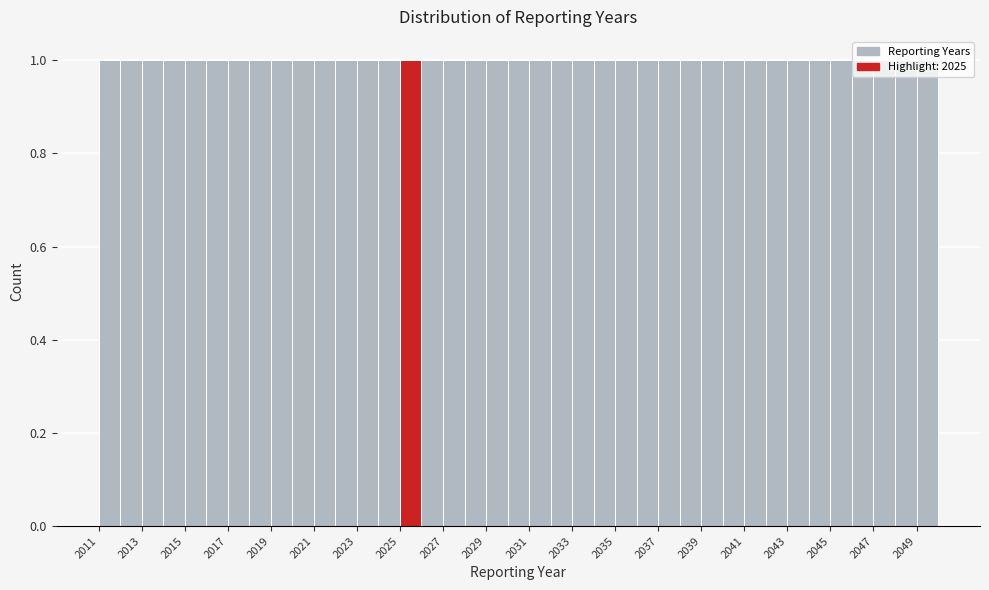

Reading left to right, transcribe this chart: for each bar, give the range it covers on the x-axis and its height. The values are not printed on the chart, so give them approximately, as read against the axis.

2011 to 2012: 1
2012 to 2013: 1
2013 to 2014: 1
2014 to 2015: 1
2015 to 2016: 1
2016 to 2017: 1
2017 to 2018: 1
2018 to 2019: 1
2019 to 2020: 1
2020 to 2021: 1
2021 to 2022: 1
2022 to 2023: 1
2023 to 2024: 1
2024 to 2025: 1
2025 to 2026: 1
2026 to 2027: 1
2027 to 2028: 1
2028 to 2029: 1
2029 to 2030: 1
2030 to 2031: 1
2031 to 2032: 1
2032 to 2033: 1
2033 to 2034: 1
2034 to 2035: 1
2035 to 2036: 1
2036 to 2037: 1
2037 to 2038: 1
2038 to 2039: 1
2039 to 2040: 1
2040 to 2041: 1
2041 to 2042: 1
2042 to 2043: 1
2043 to 2044: 1
2044 to 2045: 1
2045 to 2046: 1
2046 to 2047: 1
2047 to 2048: 1
2048 to 2049: 1
2049 to 2050: 1